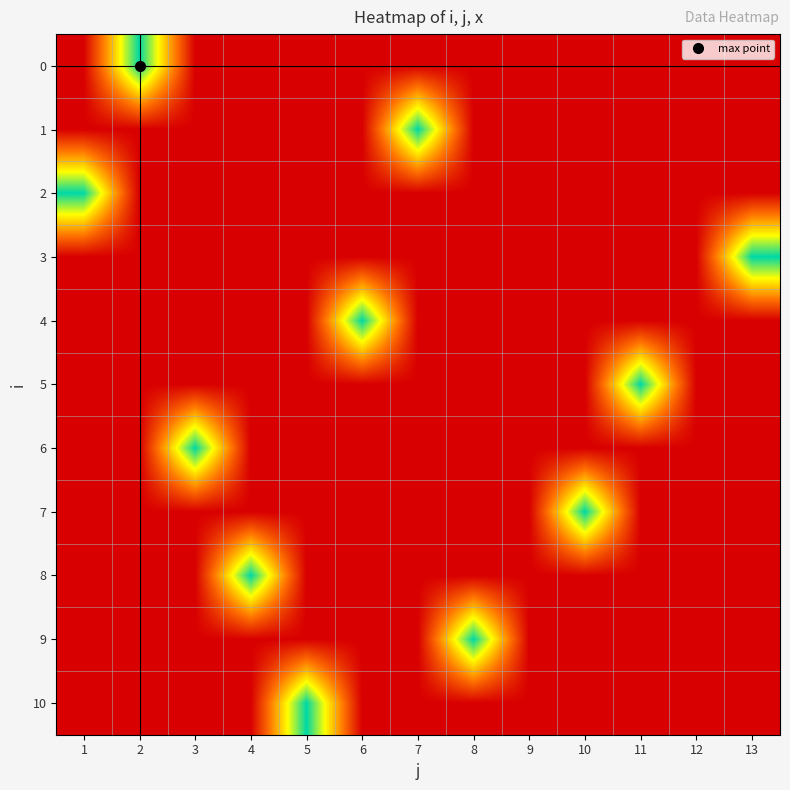

What is the total value across all series at 4?

1